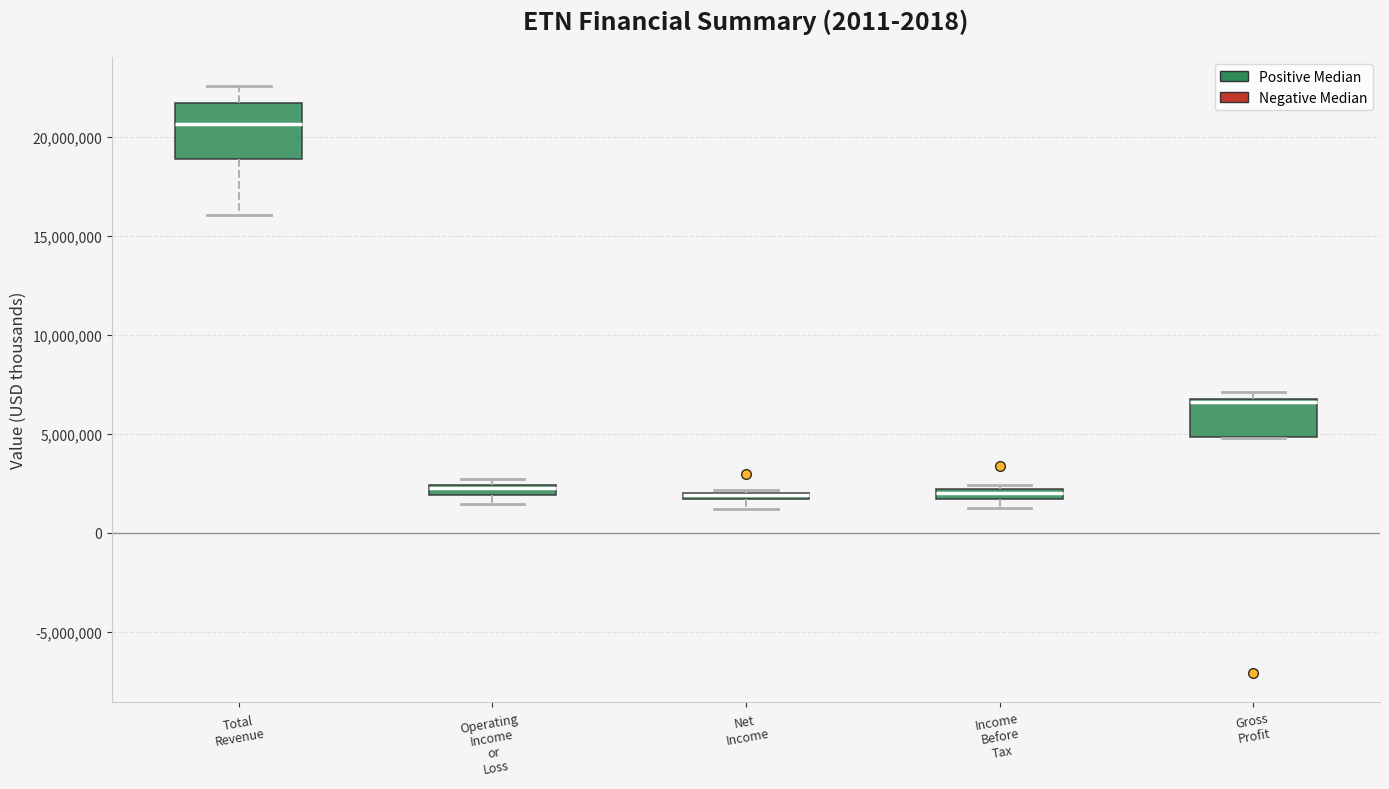

Where is the lower edge of the box for Gross Profit on the y-axis? The values are not printed on the chart, so give them approximately, as read against the axis.

5000000